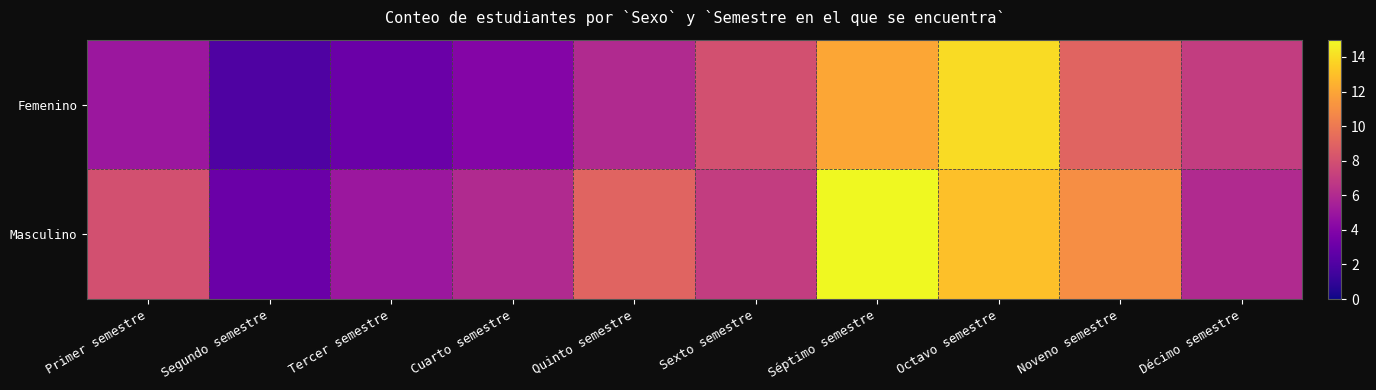

Rank the series by their average value, from highest to lowest.

Masculino, Femenino